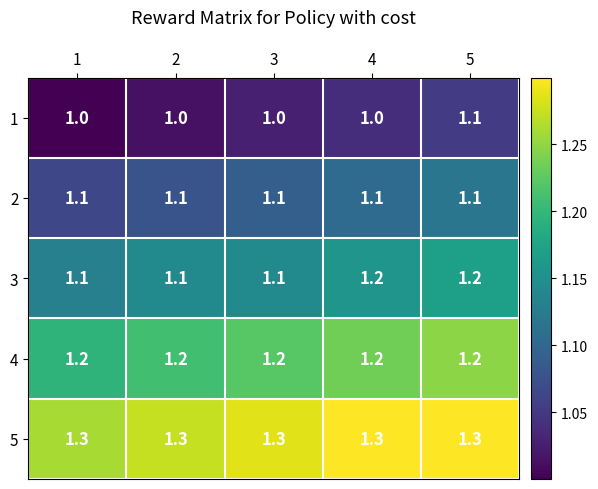

What is the minimum value shown in the chart?

1.0